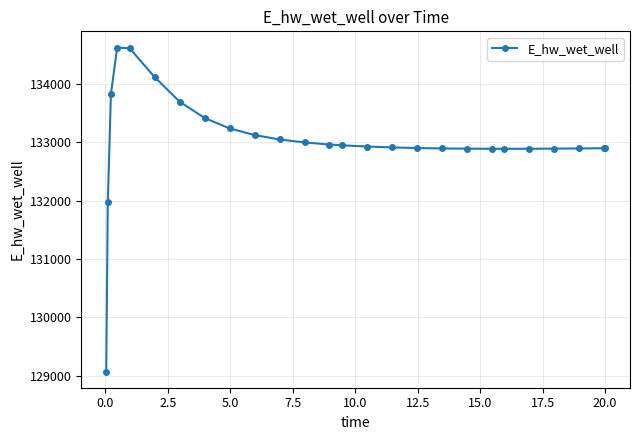

True or false: there are more than 0 points higher than both neighbors.

True